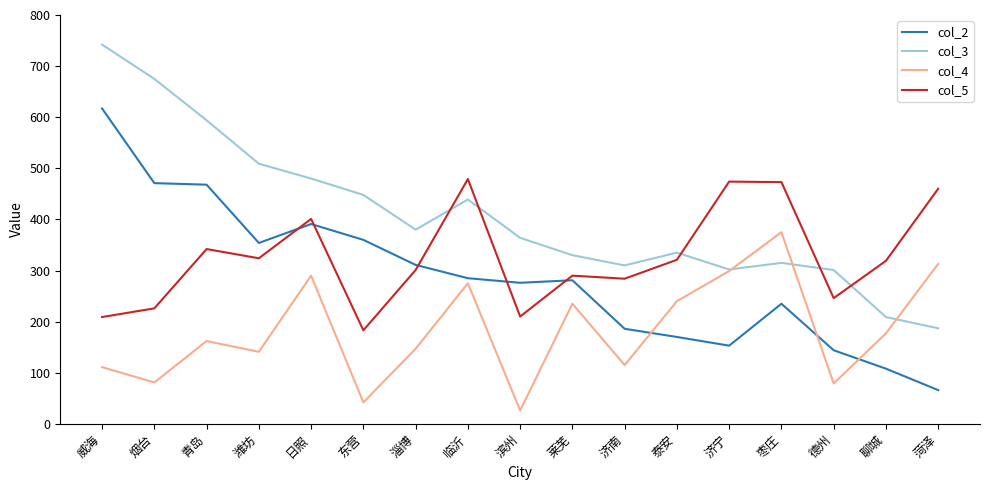

What is the difference between the second highest and second lowest values in the col_2 series?

363